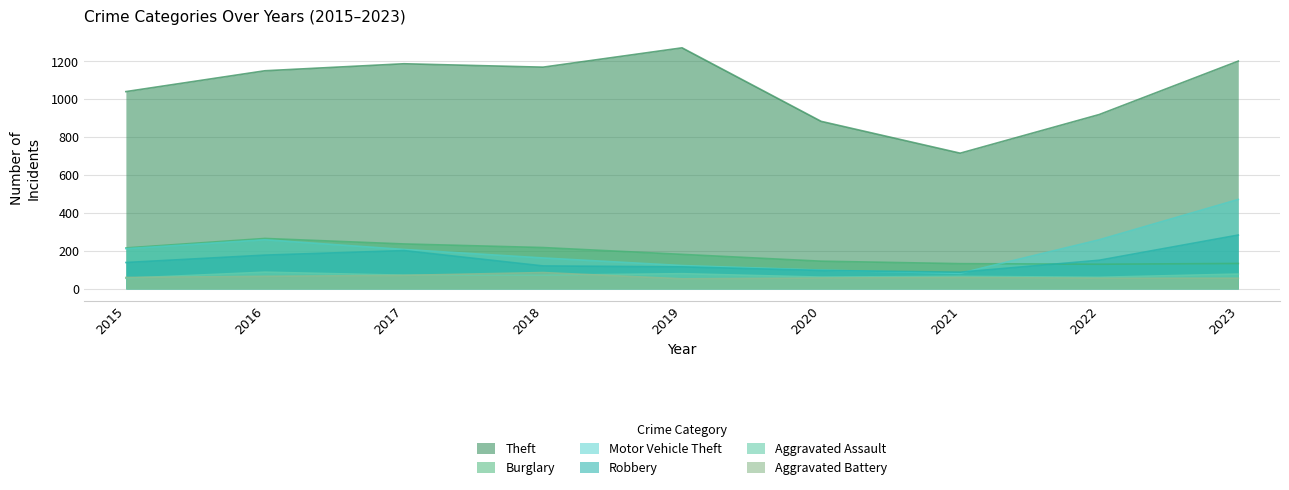

Reading left to right, list all the values displayed in this chart.

Theft: 2015=1041	2016=1151	2017=1188	2018=1170	2019=1272	2020=884	2021=716	2022=920	2023=1202
Burglary: 2015=216	2016=266	2017=237	2018=218	2019=182	2020=146	2021=133	2022=130	2023=134
Motor Vehicle Theft: 2015=212	2016=259	2017=208	2018=163	2019=123	2020=99	2021=82	2022=259	2023=472
Robbery: 2015=139	2016=178	2017=202	2018=121	2019=116	2020=97	2021=88	2022=151	2023=284
Aggravated Assault: 2015=56	2016=88	2017=72	2018=72	2019=80	2020=62	2021=66	2022=61	2023=78
Aggravated Battery: 2015=60	2016=66	2017=71	2018=86	2019=53	2020=57	2021=60	2022=56	2023=56